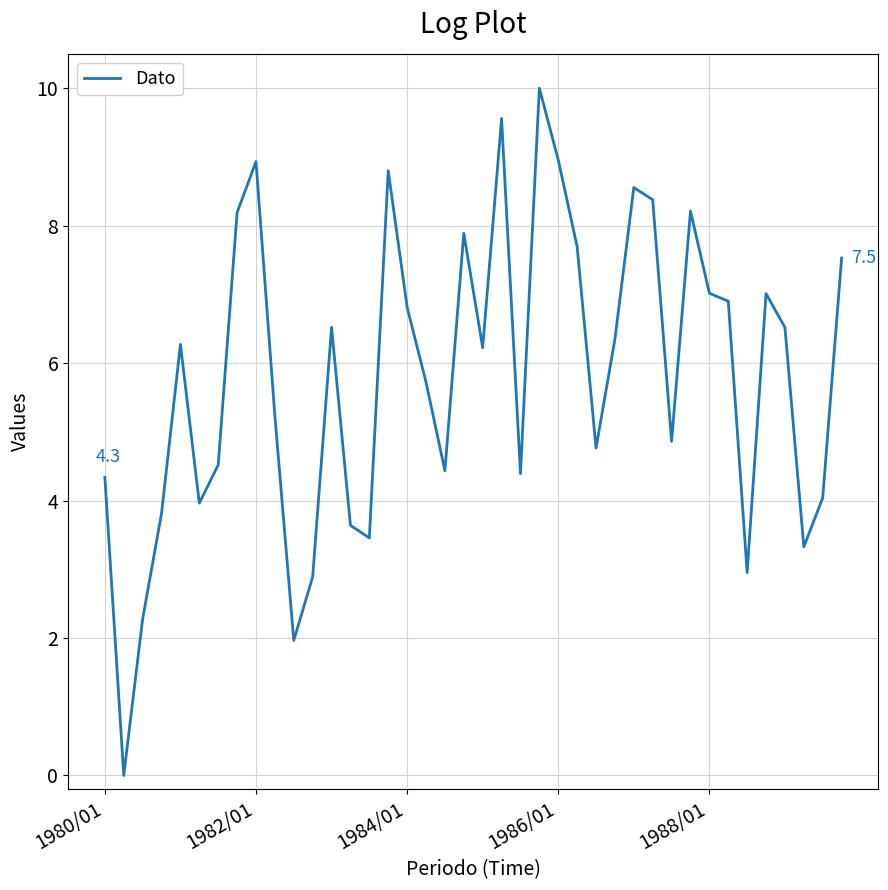

What is the maximum value shown in the chart?

10.0